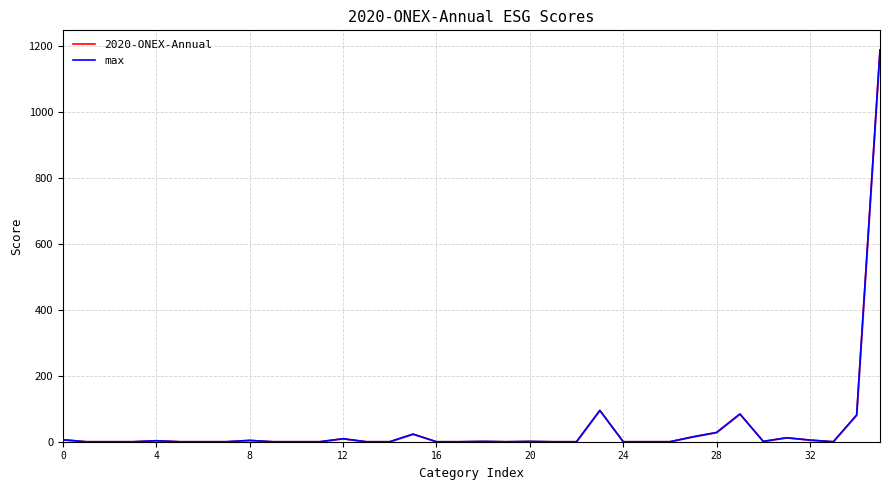

Reading left to right, transcribe all the data shown in this chart.

2020-ONEX-Annual: 6	0	0	0	3	0	0	0	4	0	0	0	9	0	0	23	0	0	1	0	1	0	0	95	0	0	0	15	28	84	1	12	5	0	81	1188
max: 6	0	0	0	3	0	0	0	4	0	0	0	9	0	0	23	0	0	1	0	1	0	0	95	0	0	0	15	28	84	1	12	5	0	81	1188